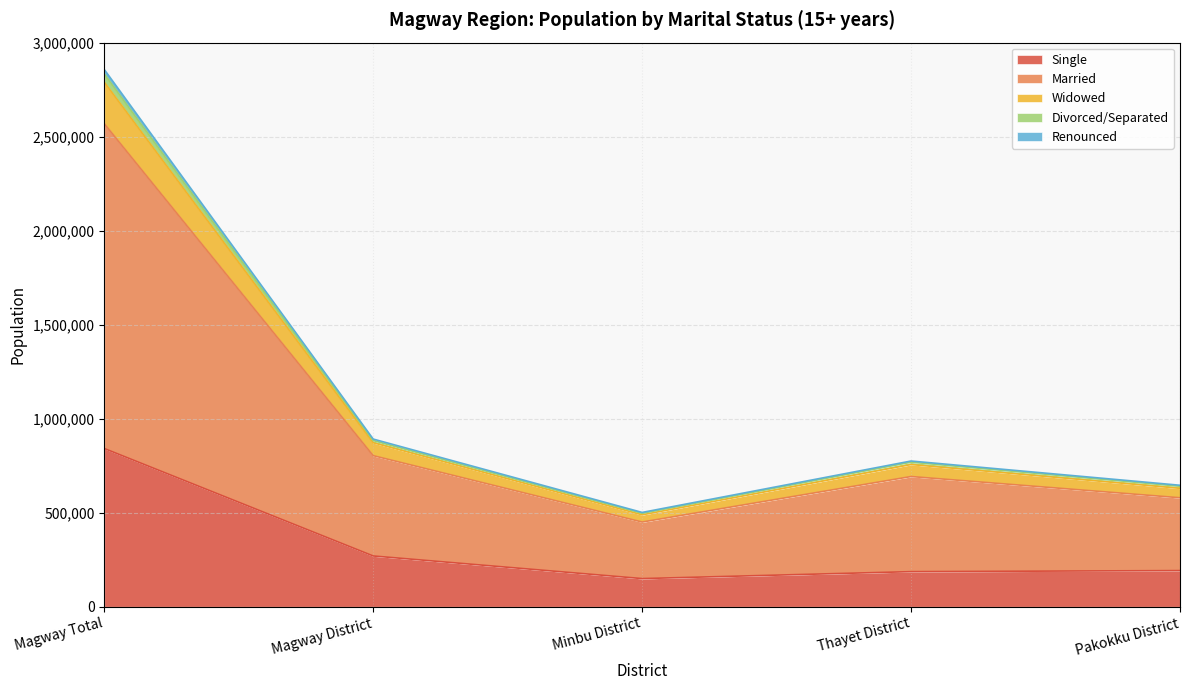

At which label does Single reach its peak?

Magway Total